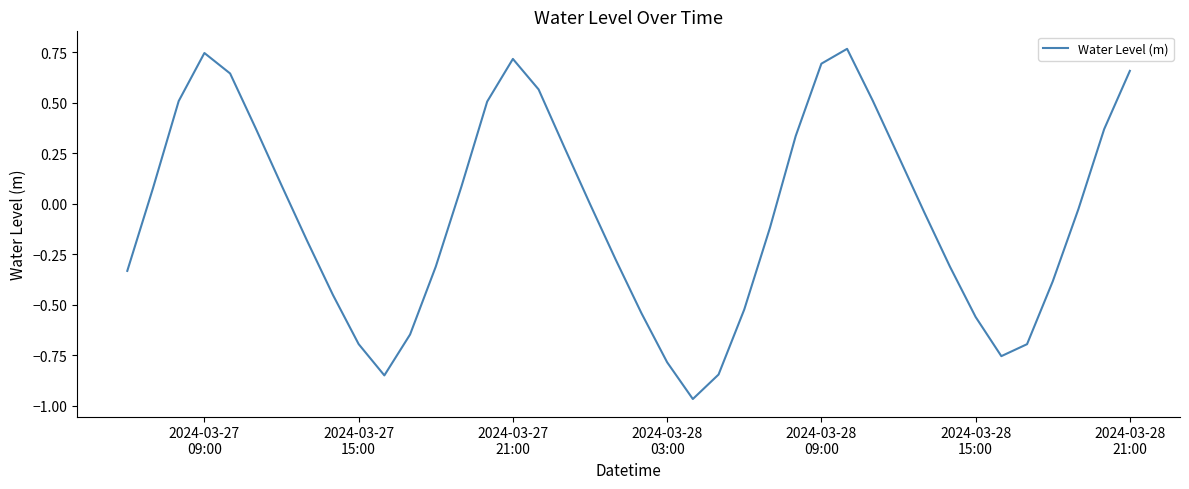

What is the difference between the maximum and minimum values?

1.7